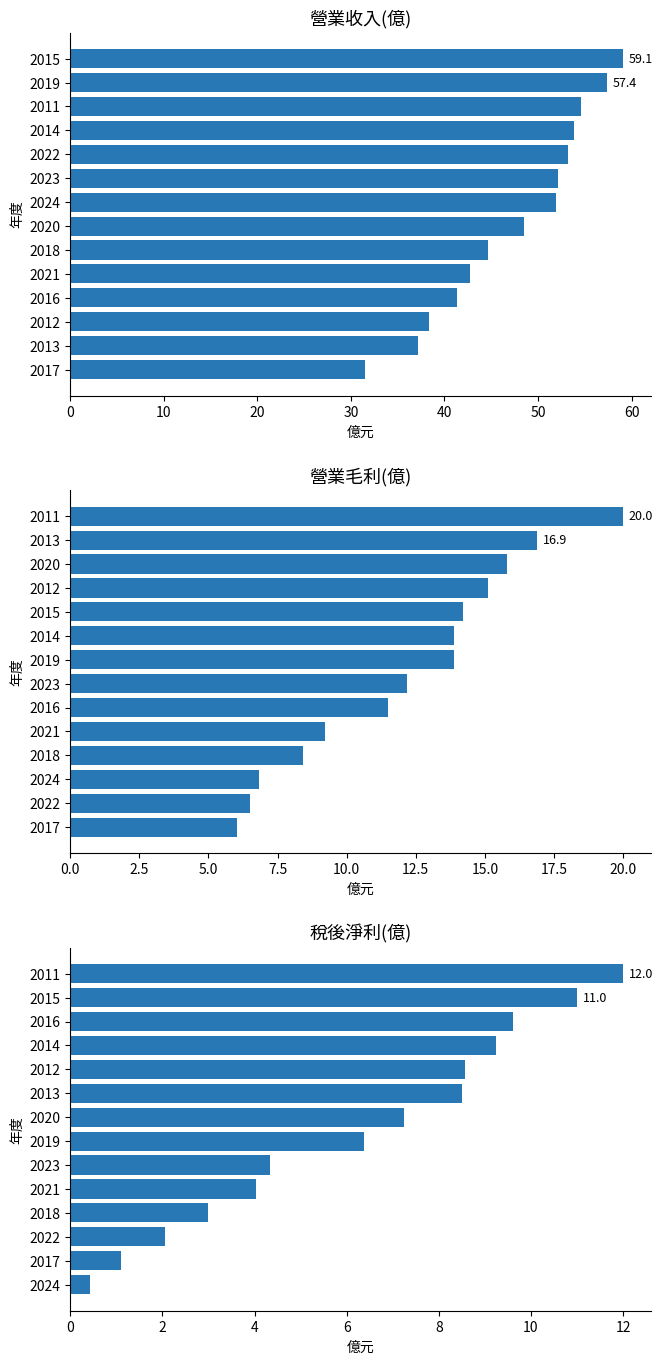

List the series in order of their peak value, lowest first.

稅後淨利(億), 營業毛利(億), 營業收入(億)